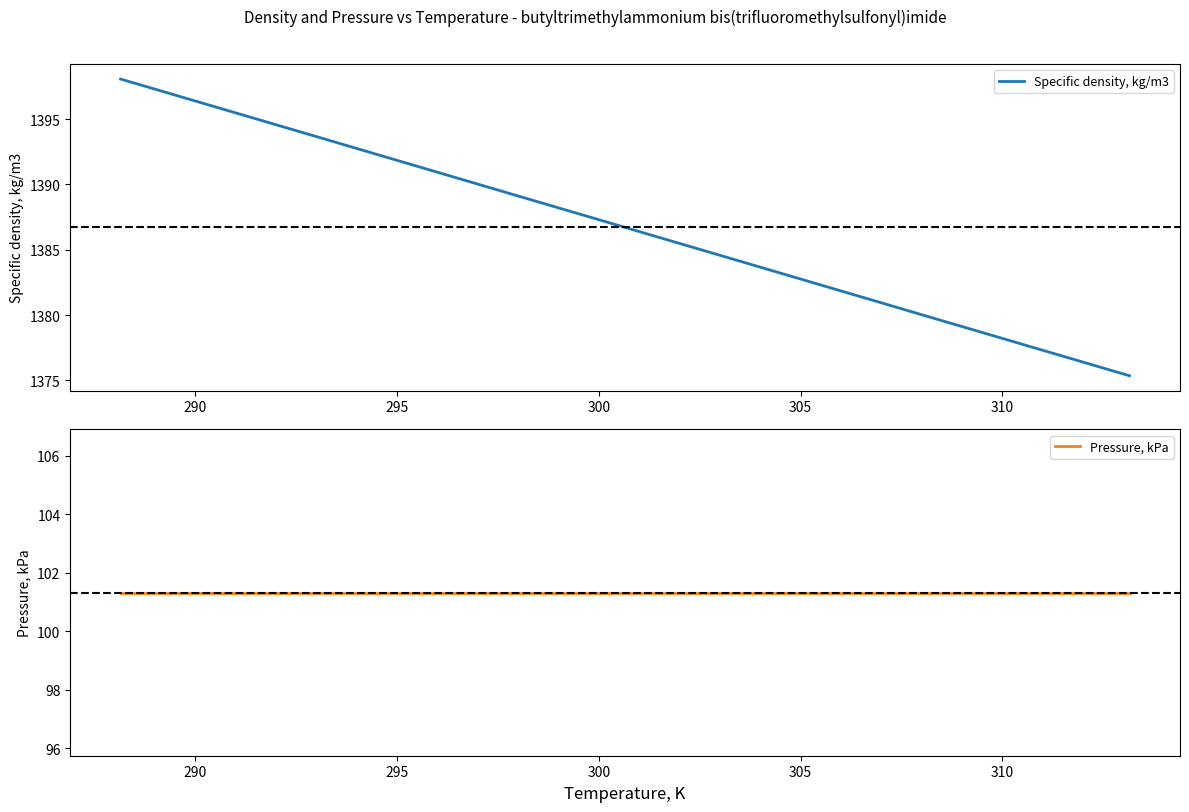

How many lines are shown in the chart?

2